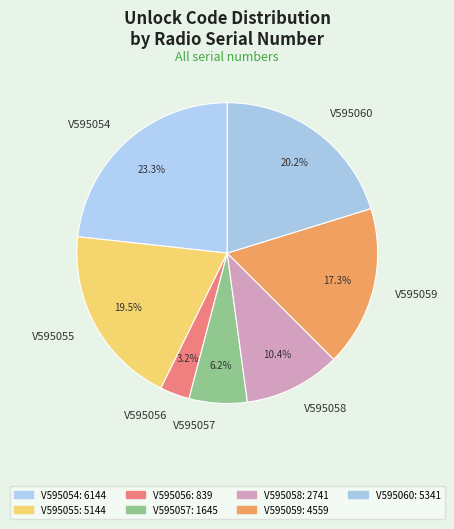

Is V595056 the majority of the pie?

No